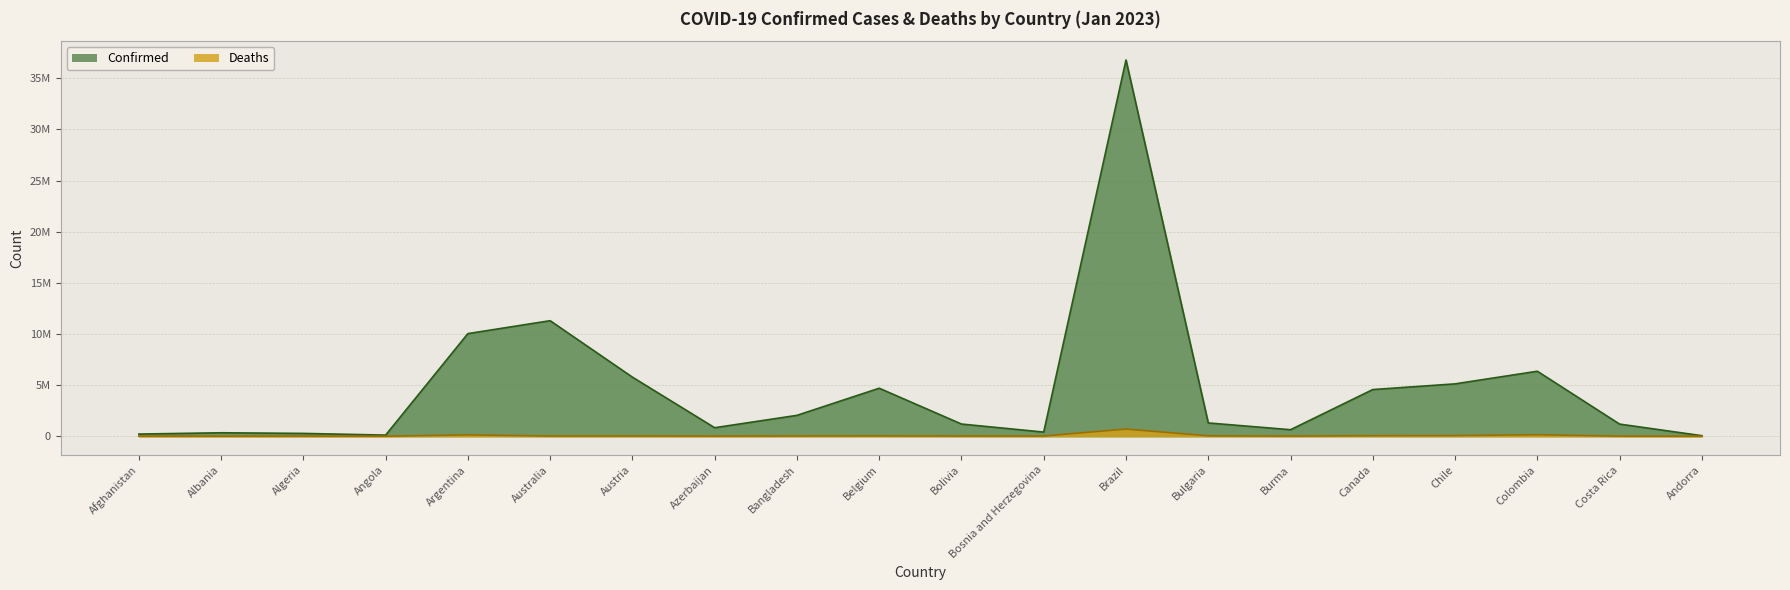

Reading left to right, extract all data points from this chart.

Confirmed: 208435	334157	271376	105184	10032709	11295446	5774678	827903	2037506	4691499	1187482	401354	36794261	1295275	633819	4561808	5116768	6352923	1182371	47839
Deaths: 7876	3596	6881	1931	130394	18615	21661	10081	29441	33557	22345	16253	696759	38174	19490	50507	63791	142186	9142	165